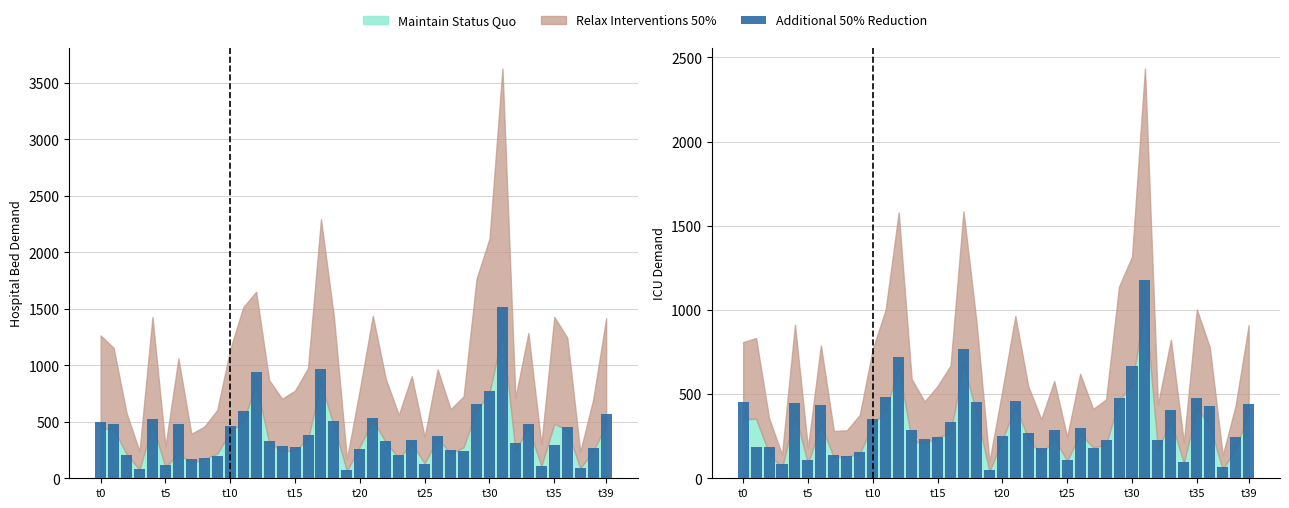

True or false: Additional 50% Reduction has a value of 853 at t5.

False